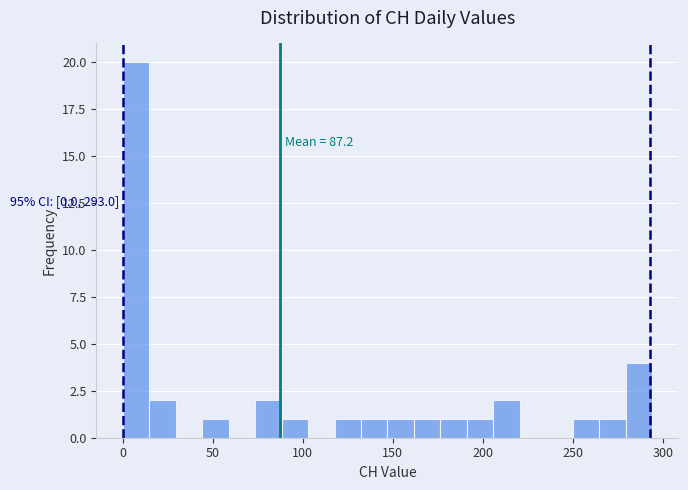

Read against the x-axis, roughly where is the centre of the tallest bar?

5